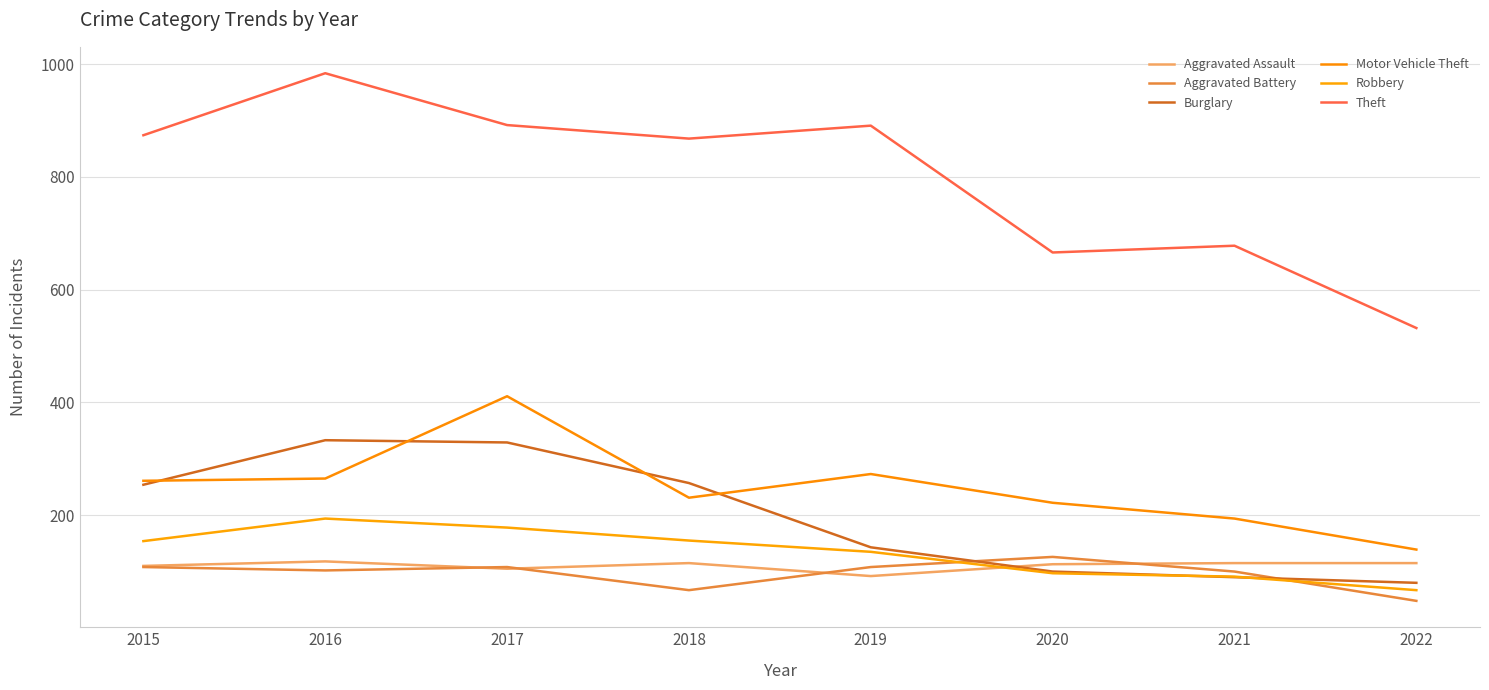

Reading right to left, what are all the values shown in this chart?

Aggravated Assault: 2022=115	2021=115	2020=113	2019=92	2018=115	2017=105	2016=118	2015=110
Aggravated Battery: 2022=48	2021=100	2020=126	2019=108	2018=67	2017=108	2016=102	2015=108
Burglary: 2022=80	2021=90	2020=100	2019=143	2018=257	2017=329	2016=333	2015=254
Motor Vehicle Theft: 2022=139	2021=194	2020=222	2019=273	2018=231	2017=411	2016=265	2015=261
Robbery: 2022=67	2021=91	2020=97	2019=135	2018=155	2017=178	2016=194	2015=154
Theft: 2022=532	2021=678	2020=666	2019=891	2018=868	2017=892	2016=984	2015=874